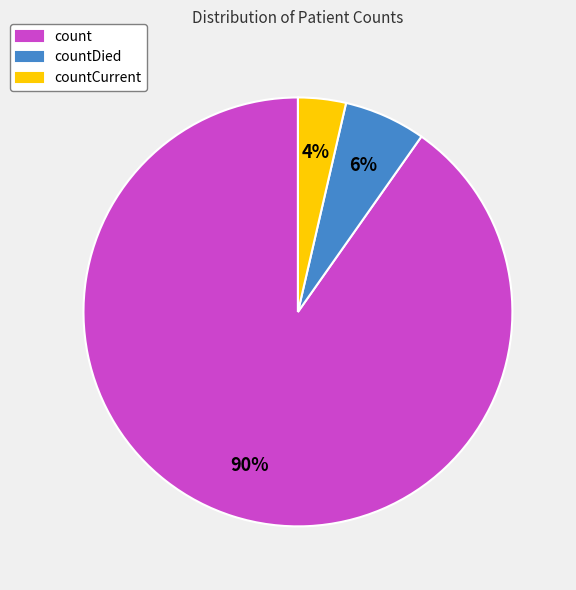

Which has a higher value, countCurrent or count?

count